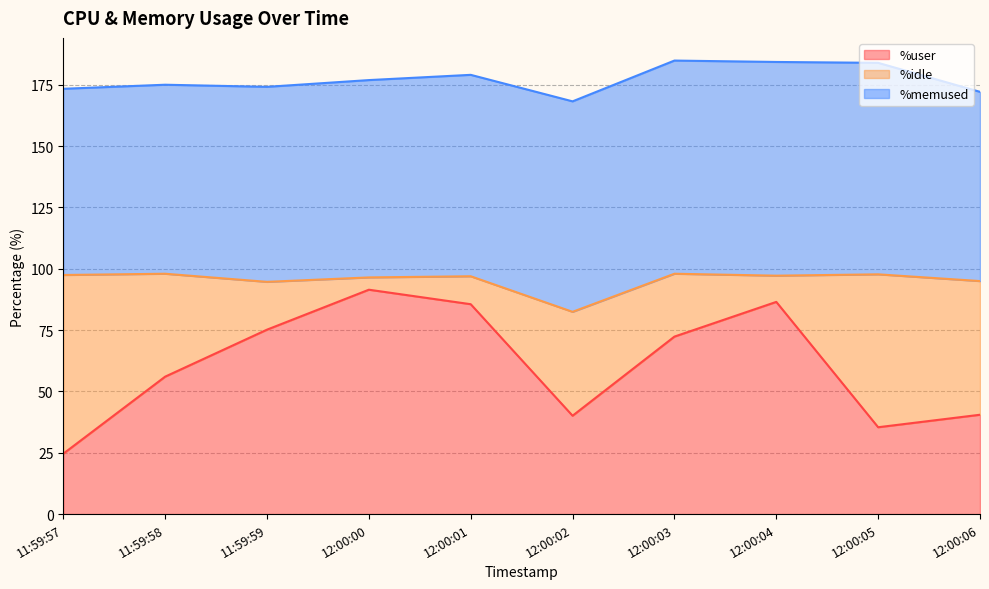

How many interior local peaks does the %user series have?

2